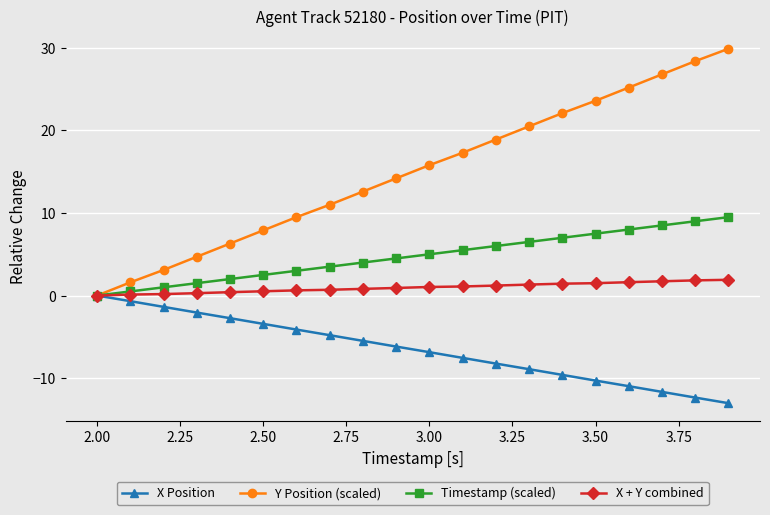

What is the value of the X + Y combined point at the 20th from the left?

1.9